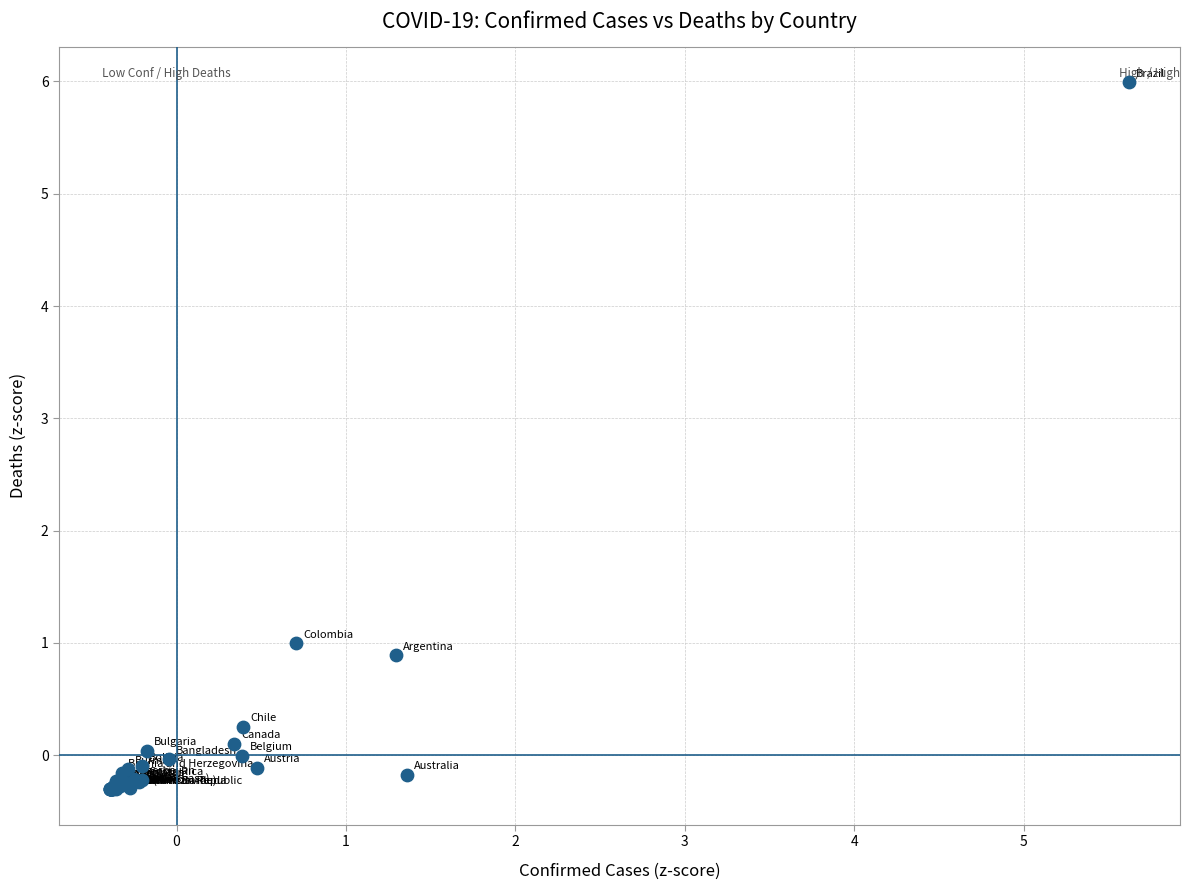

What Y value in the scatter plot is closest to 2?

1.0